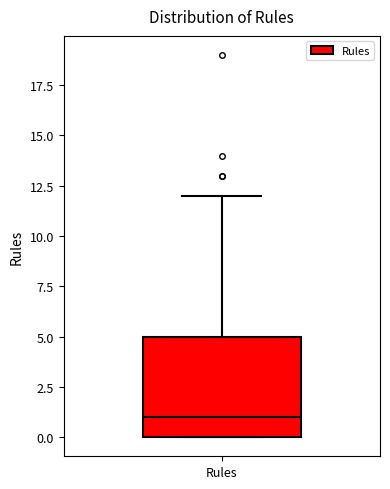

Where does the upper whisker of the box for Rules end on the y-axis? The values are not printed on the chart, so give them approximately, as read against the axis.

12